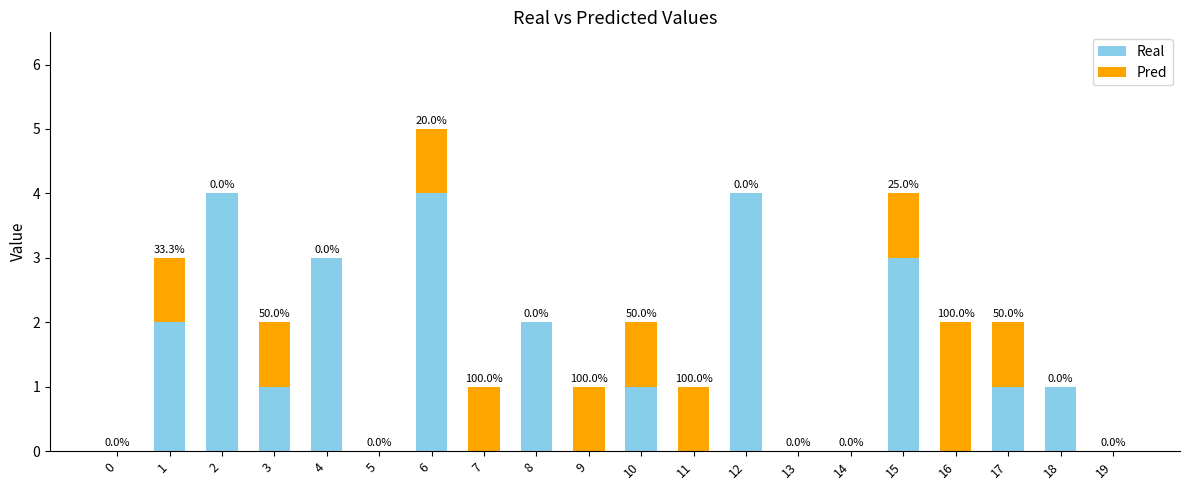

The value of Real at 14 is -2. True or false?

False